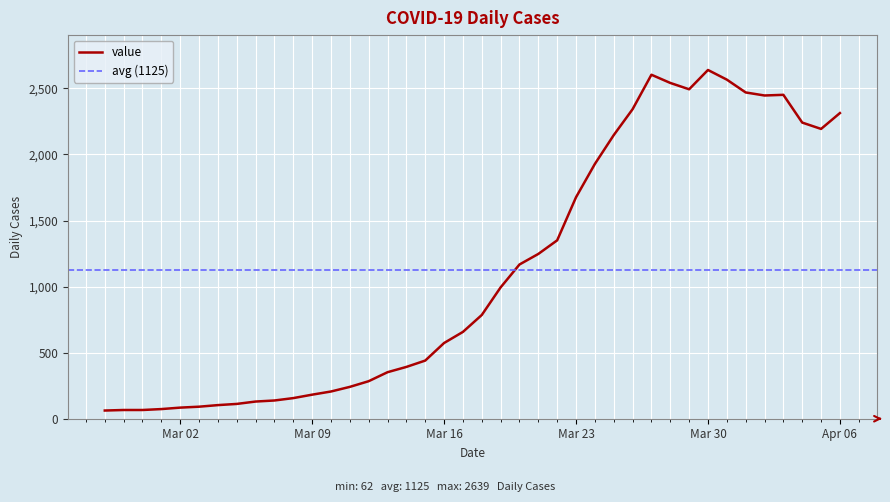

True or false: the data shows 3655 at 2020-04-01.

False